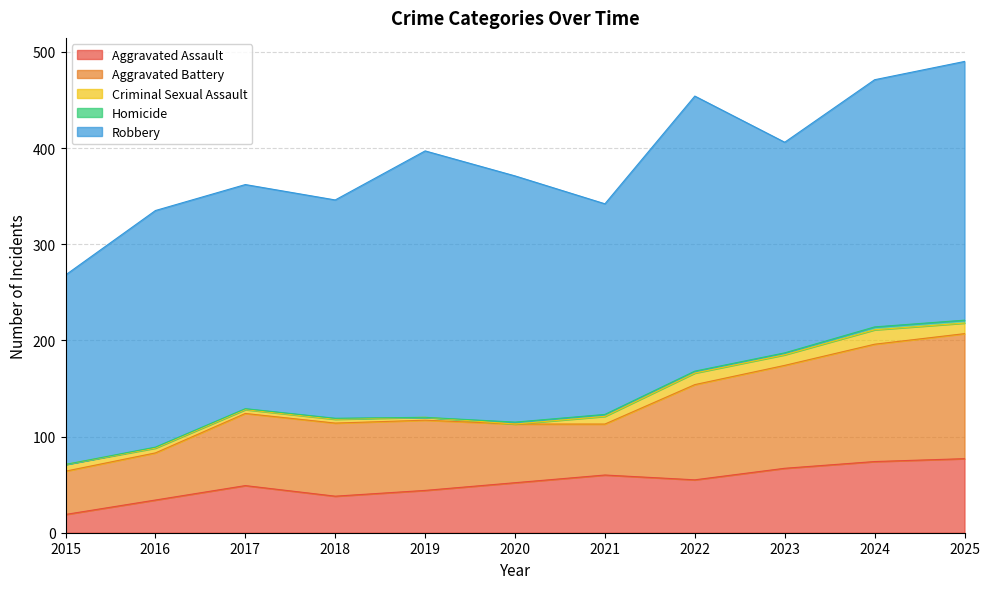

In Aggravated Assault, how many points are higher than both neighbors (excluding endpoints)?

2